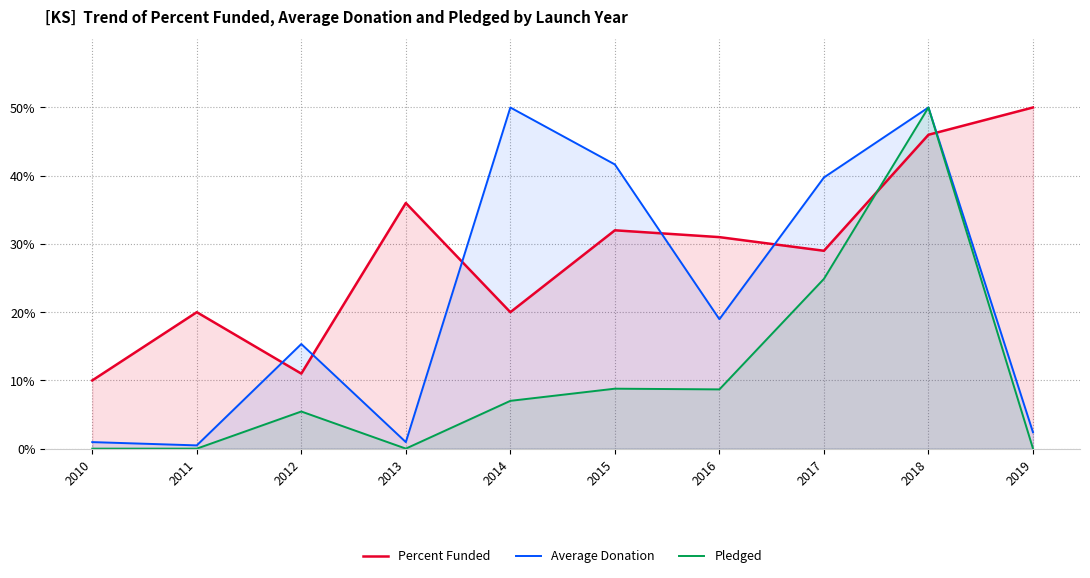

Between which two adjacent categories do Percent Funded and Average Donation first intersect?

2011 and 2012